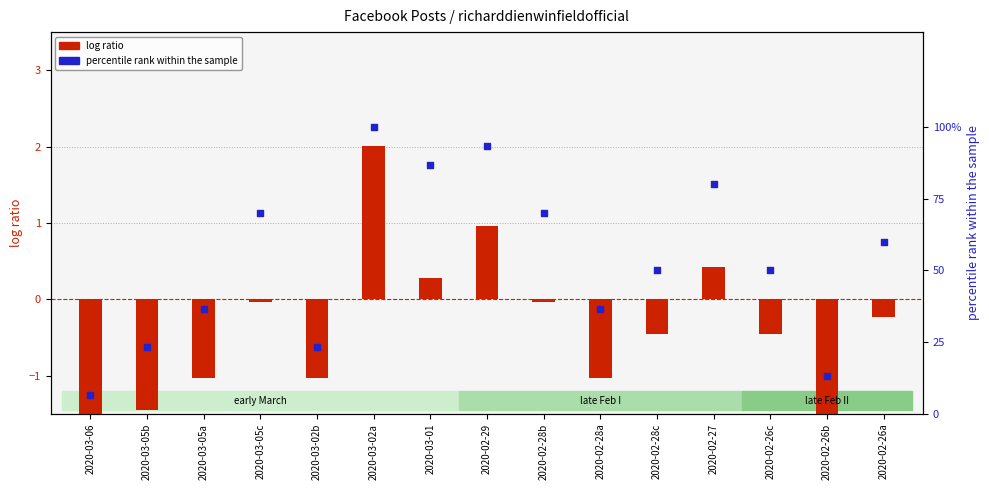

Is the value of percentile rank within the sample at 2020-02-26c greater than the value of log ratio at 2020-02-26a?

Yes